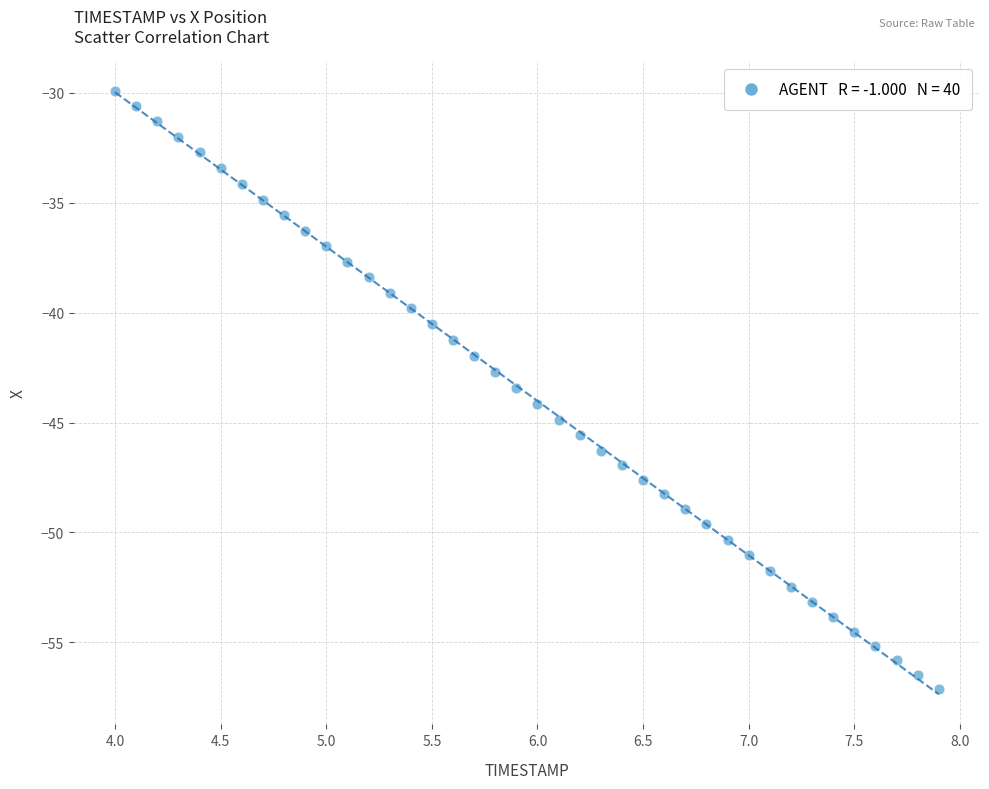

What is the range of X values (max minus min)?

3.9